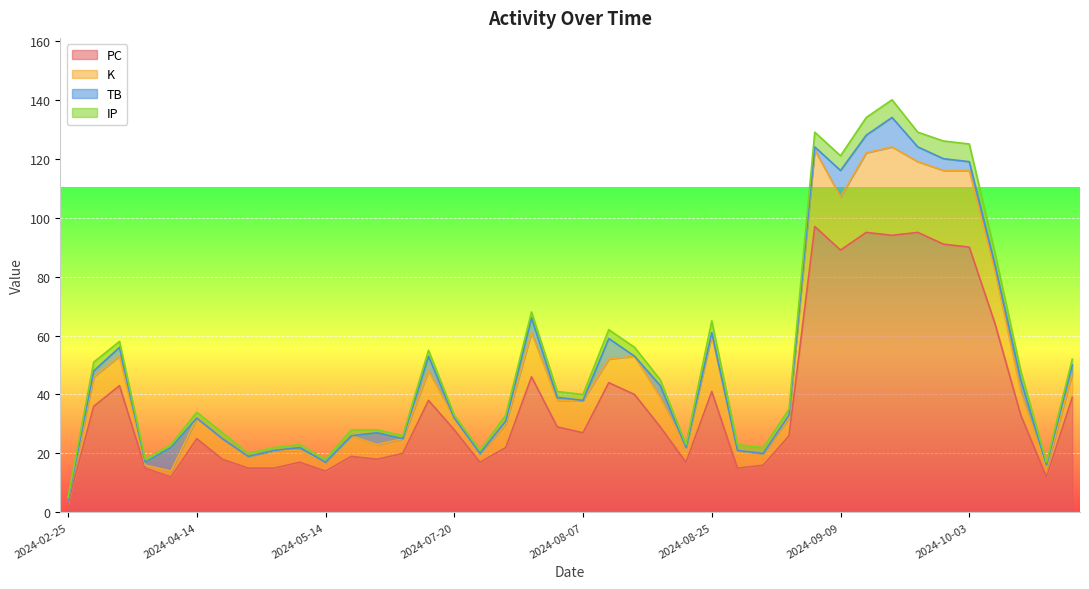

What is the total value across all series at 2024-08-25?

65